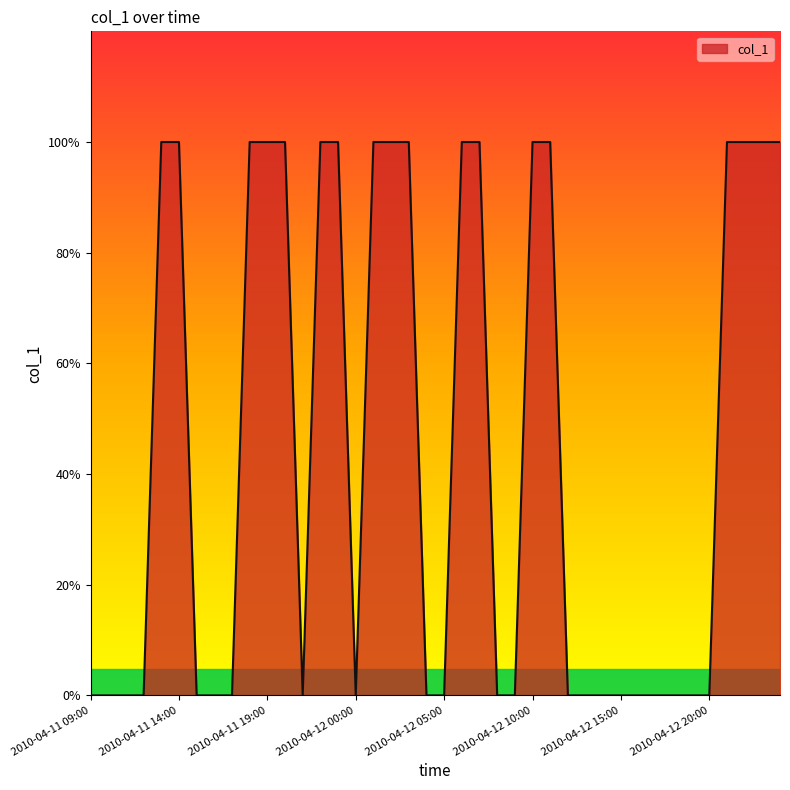

Does the chart display data point markers on the line(s)?

No